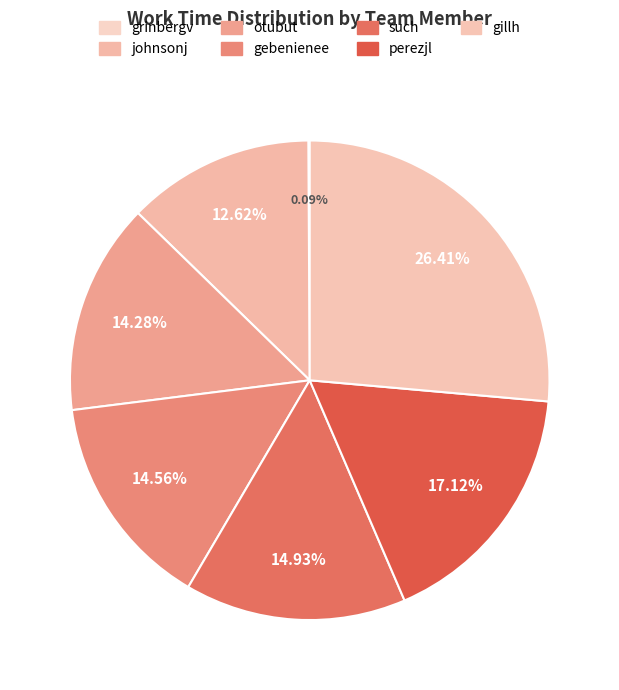

Is it true that such is 5% of the pie?

False